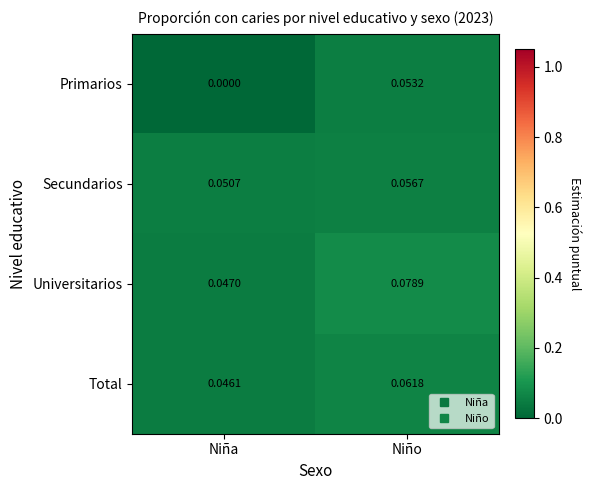

At Niña, list the series in order from largest to smallest.

Secundarios, Universitarios, Total, Primarios